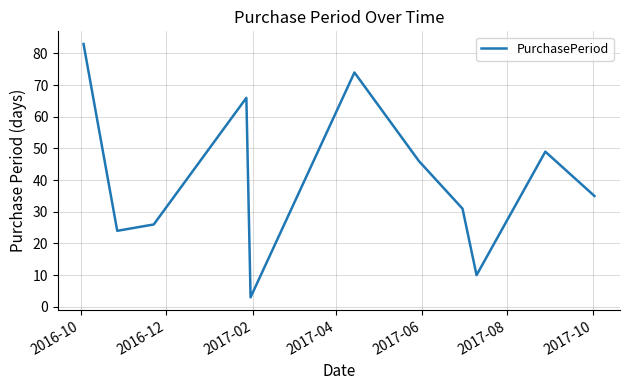

Reading left to right, list all the values displayed in this chart.

83	24	26	66	3	74	46	31	10	49	35